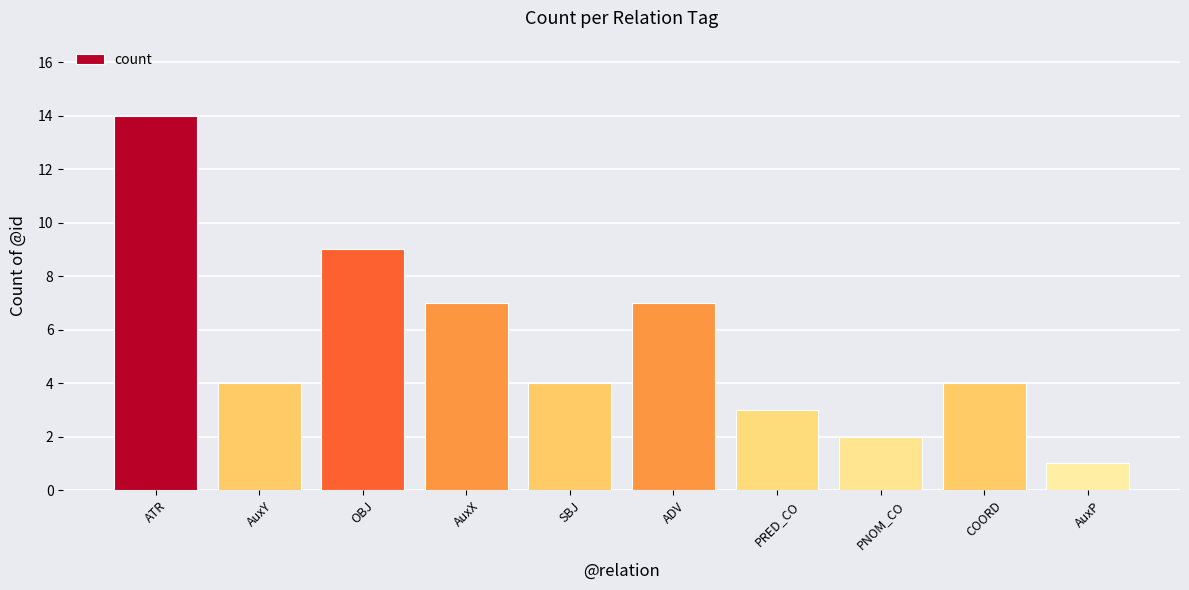

Between PNOM_CO and ATR, which is larger?

ATR